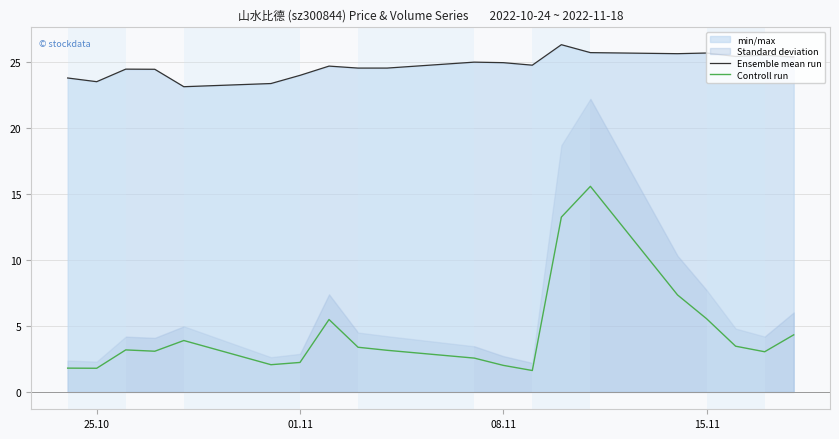

True or false: Controll run and Ensemble mean run intersect in this chart.

False